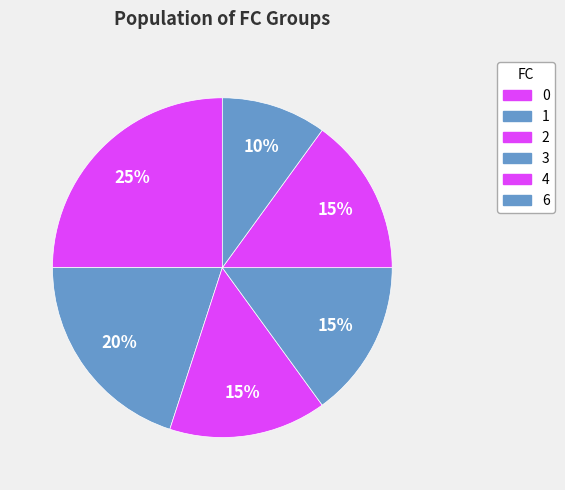

How many slices are in this pie chart?

6